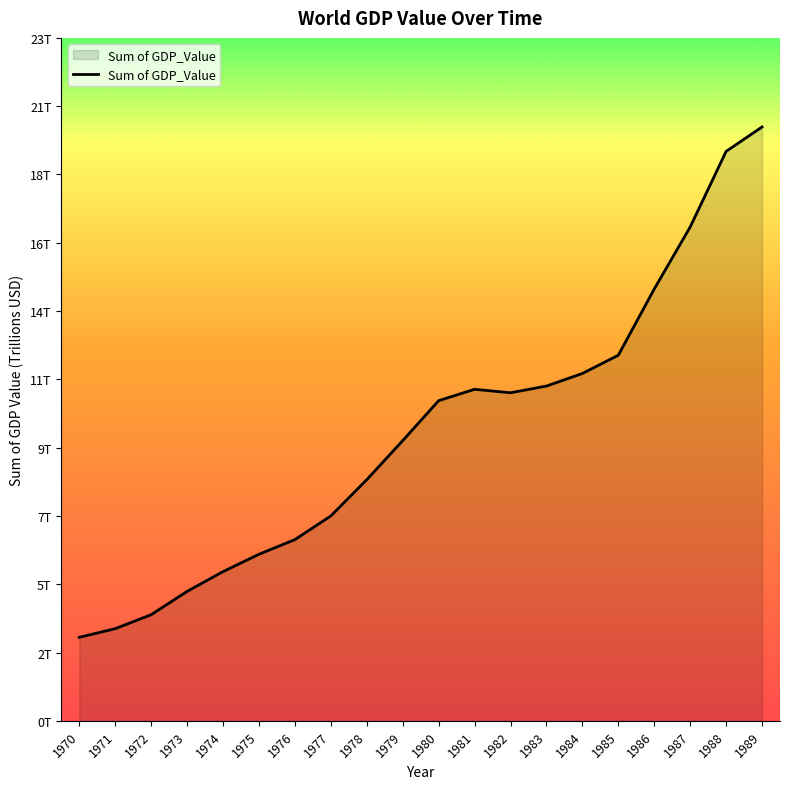

Reading left to right, extract all data points from this chart.

2.8	3.1	3.5	4.3	5.0	5.6	6.0	6.8	8.0	9.4	10.7	11.1	10.9	11.2	11.6	12.2	14.4	16.5	19.0	19.8